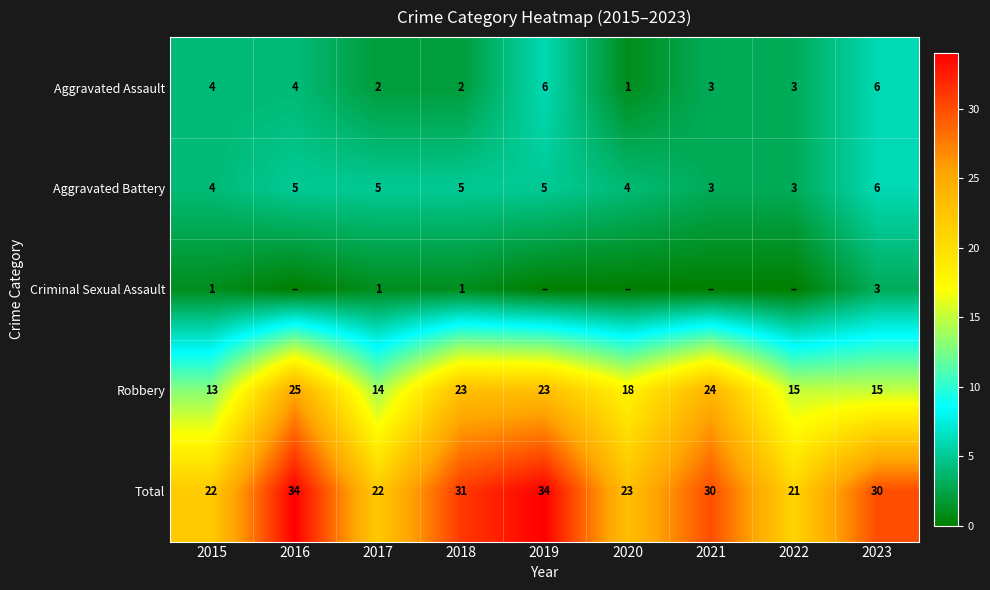

True or false: Robbery has a value of 11 at 2016.

False